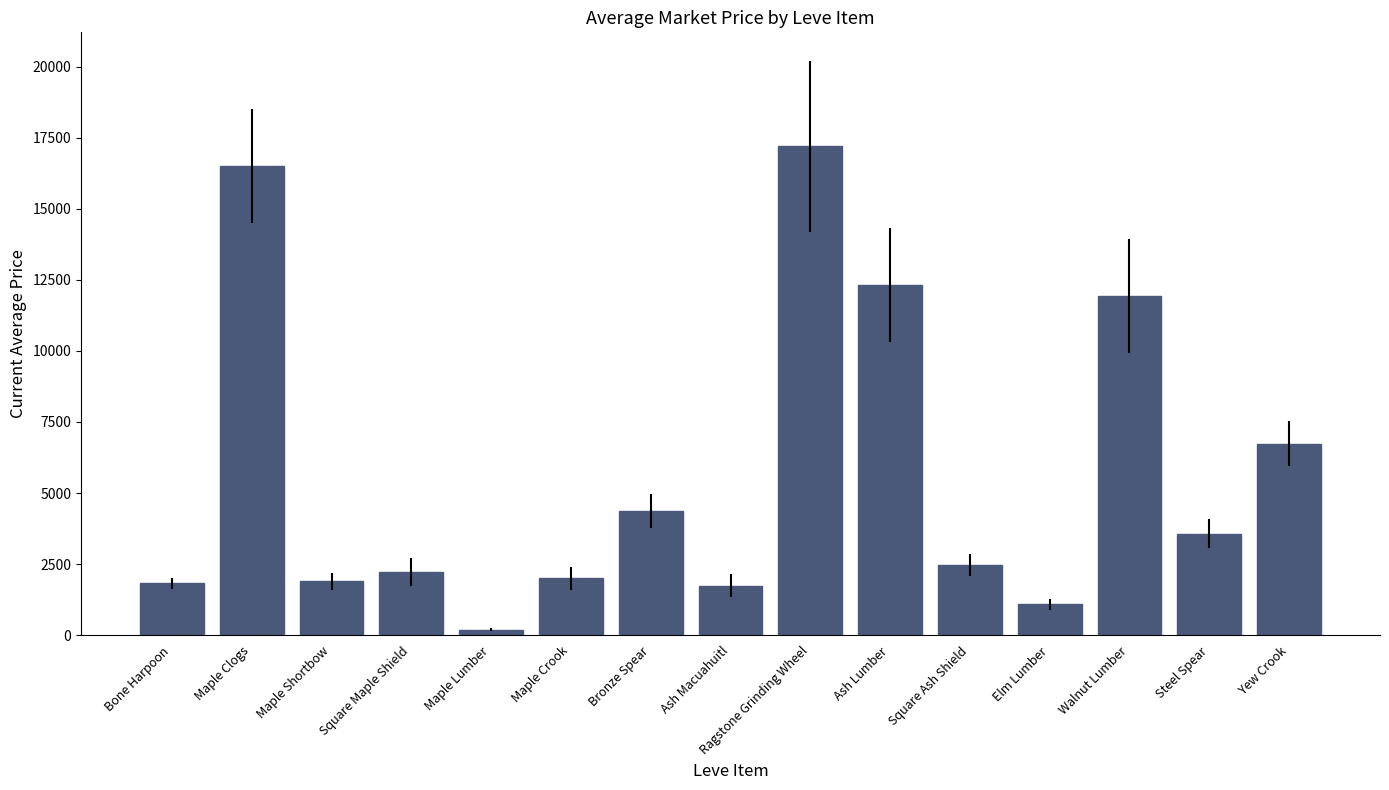

The chart shows a value of 1893.0 at Maple Shortbow. True or false?

True